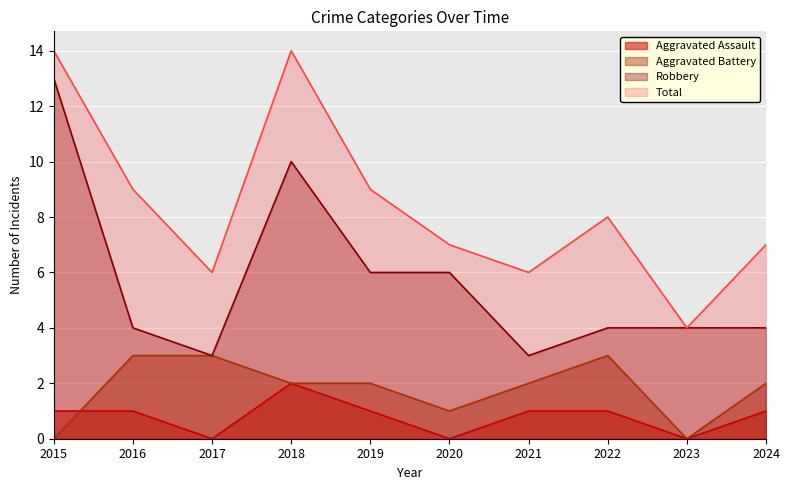

Between 2019 and 2018, which is larger?

2018